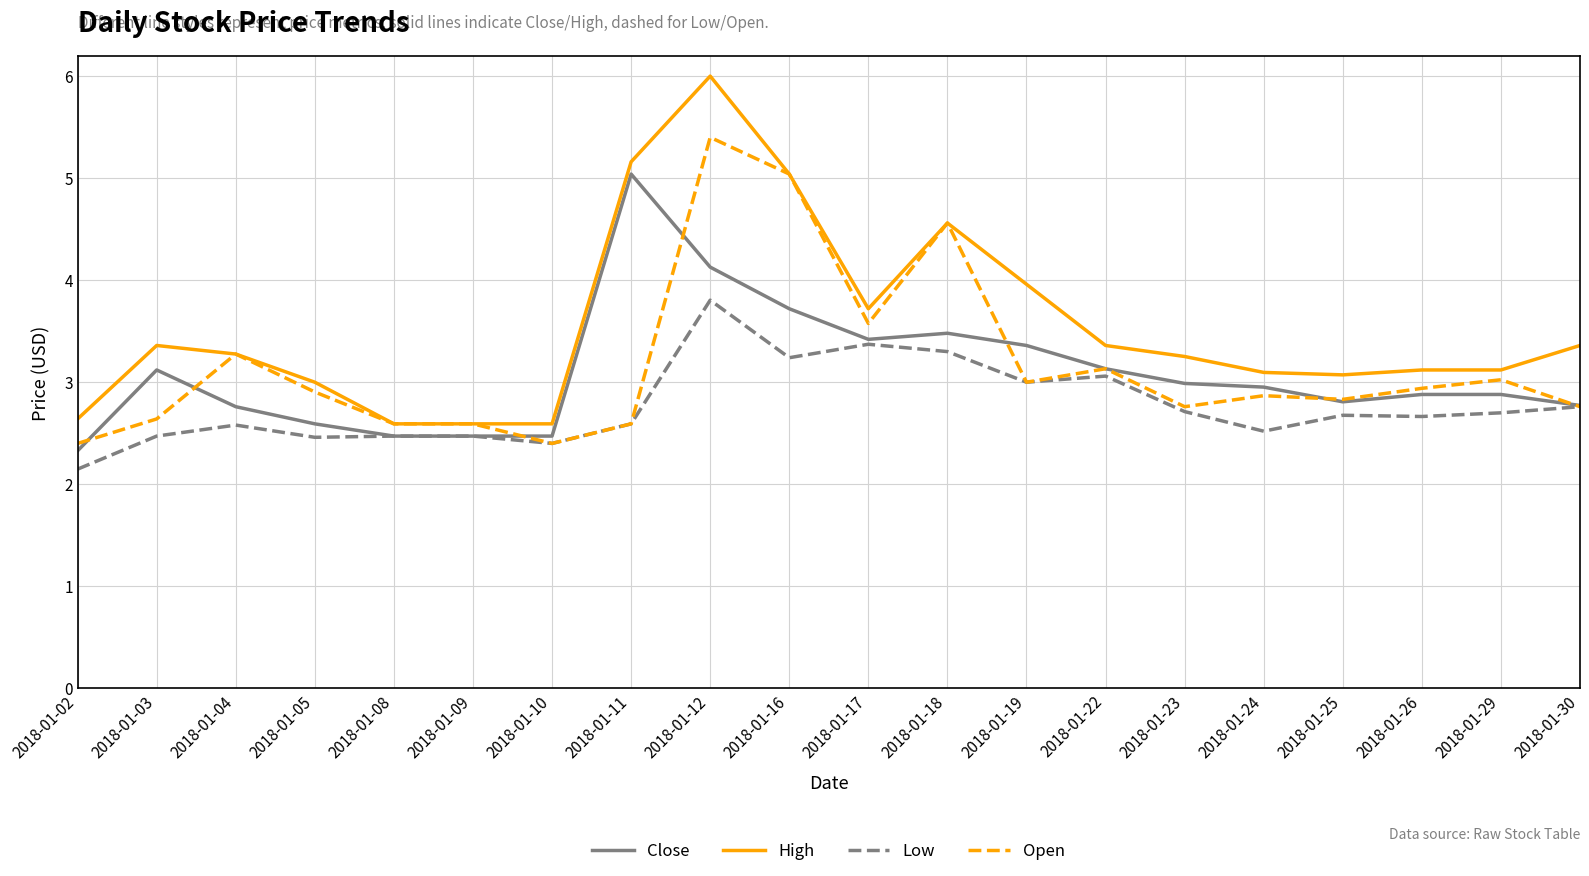

True or false: Low has more than 1 points higher than both neighbors.

True